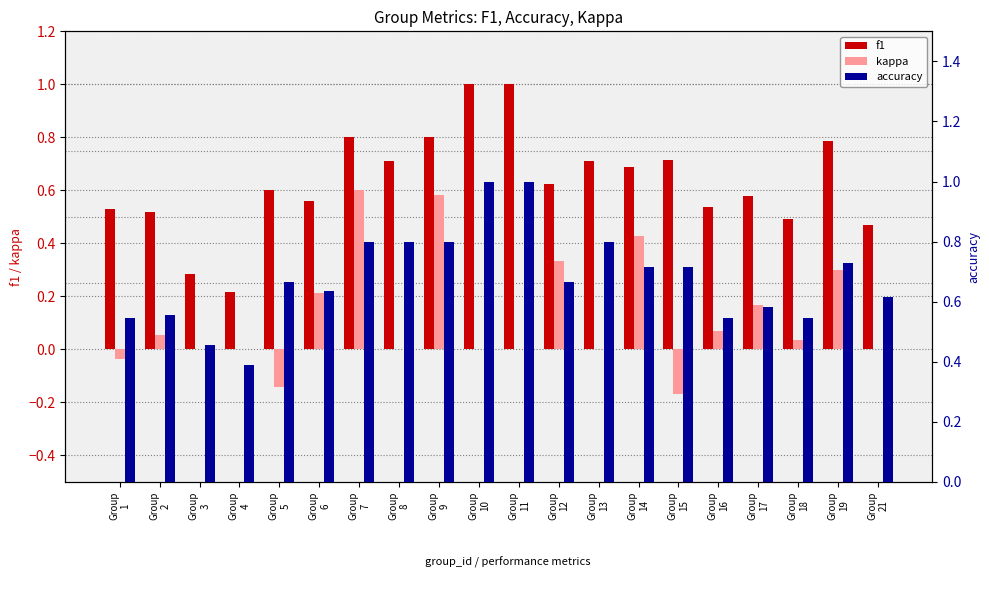

What is the value of the accuracy bar at the 18th from the left?

0.5